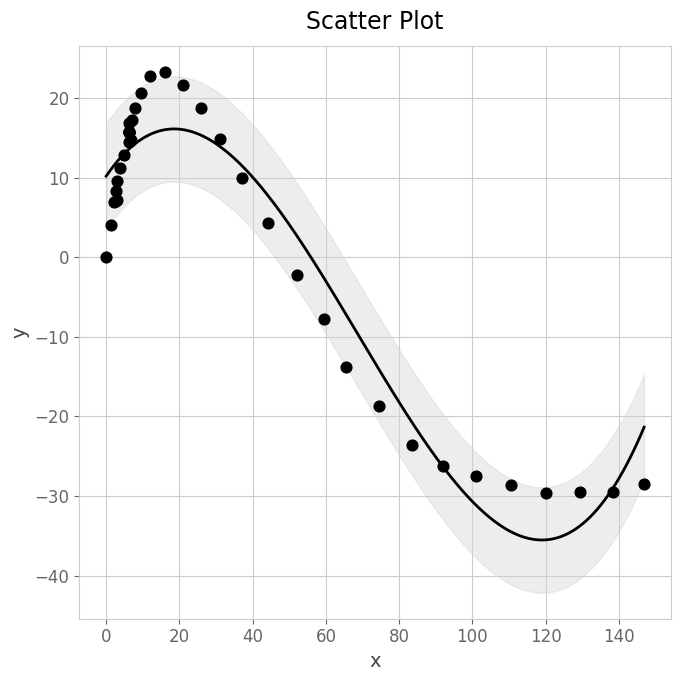

What Y value in the scatter plot is closest to -3?

-2.2